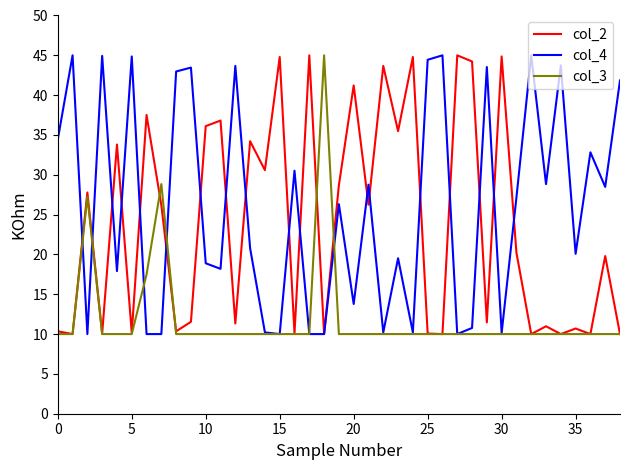

What is the greatest value displayed?

45.0